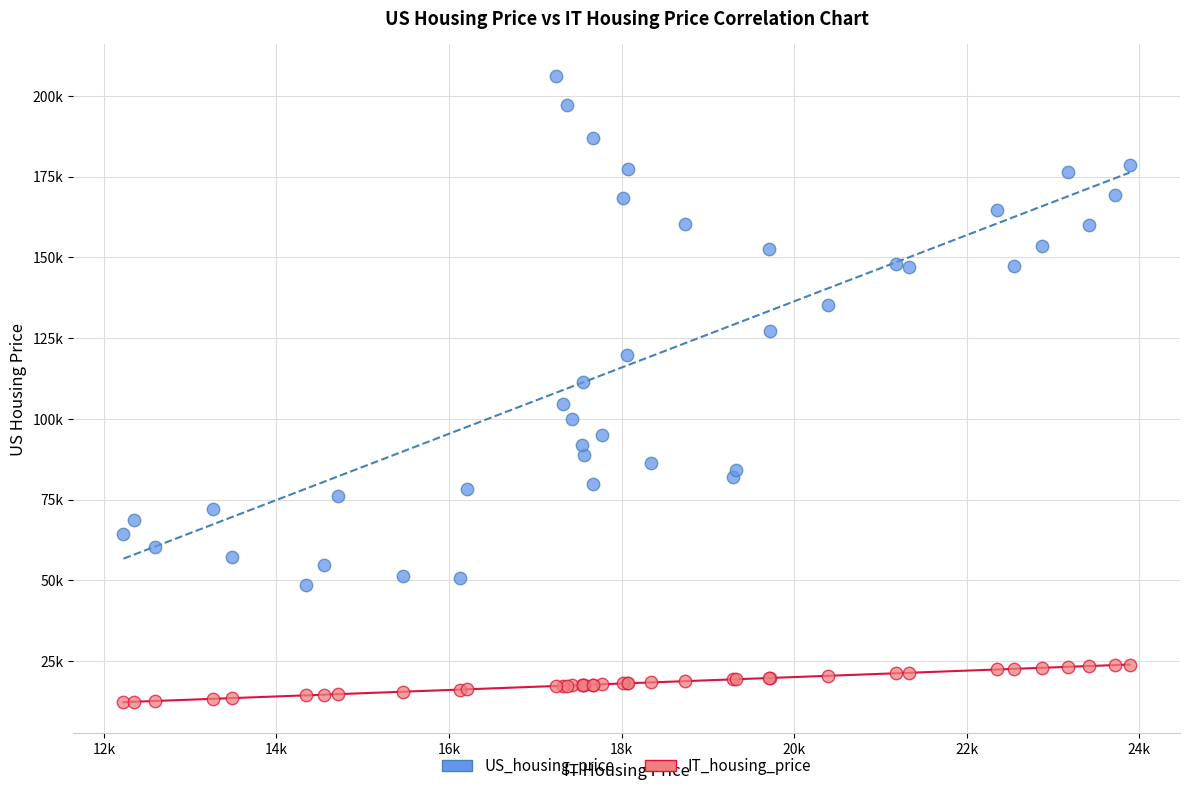

What are all the series names shown in the legend?

US_housing_price, IT_housing_price